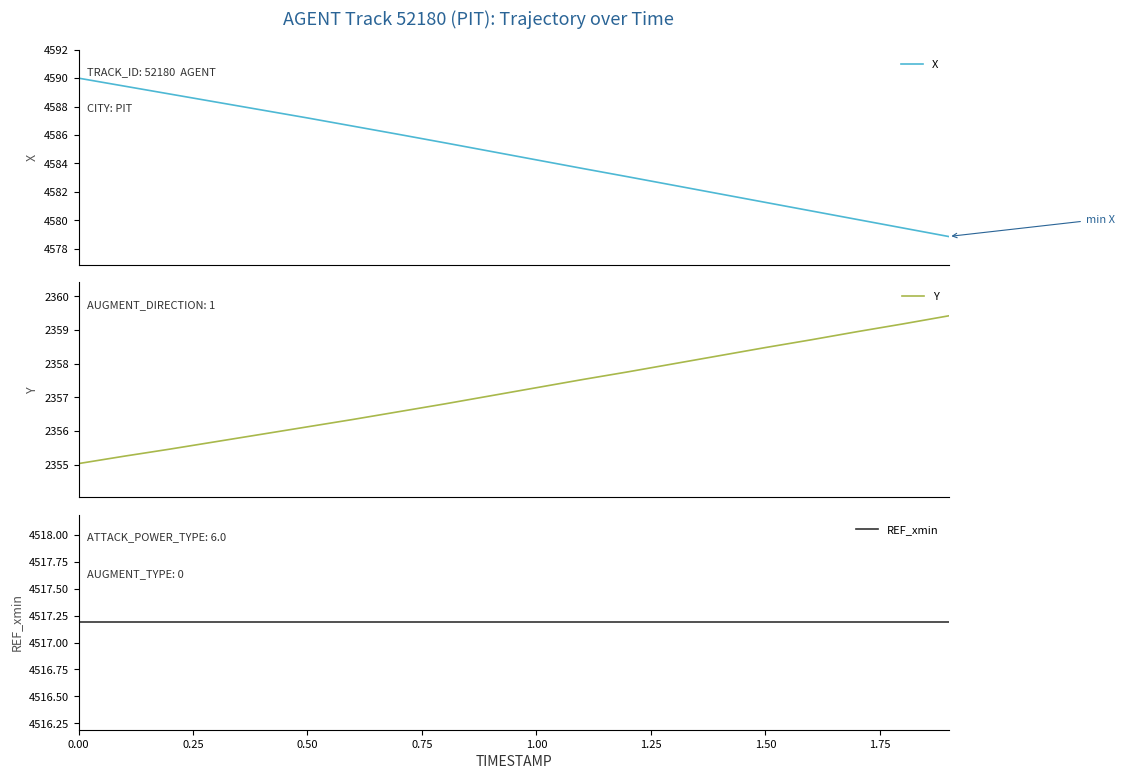

What is the highest value of the X series?

4590.0